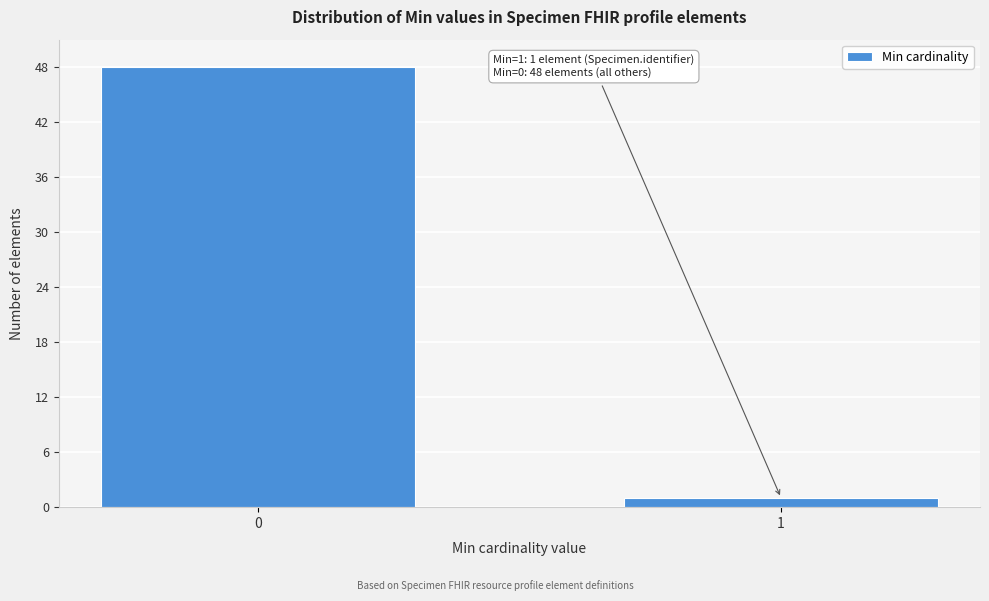

Reading right to left, list all the values displayed in this chart.

1	48